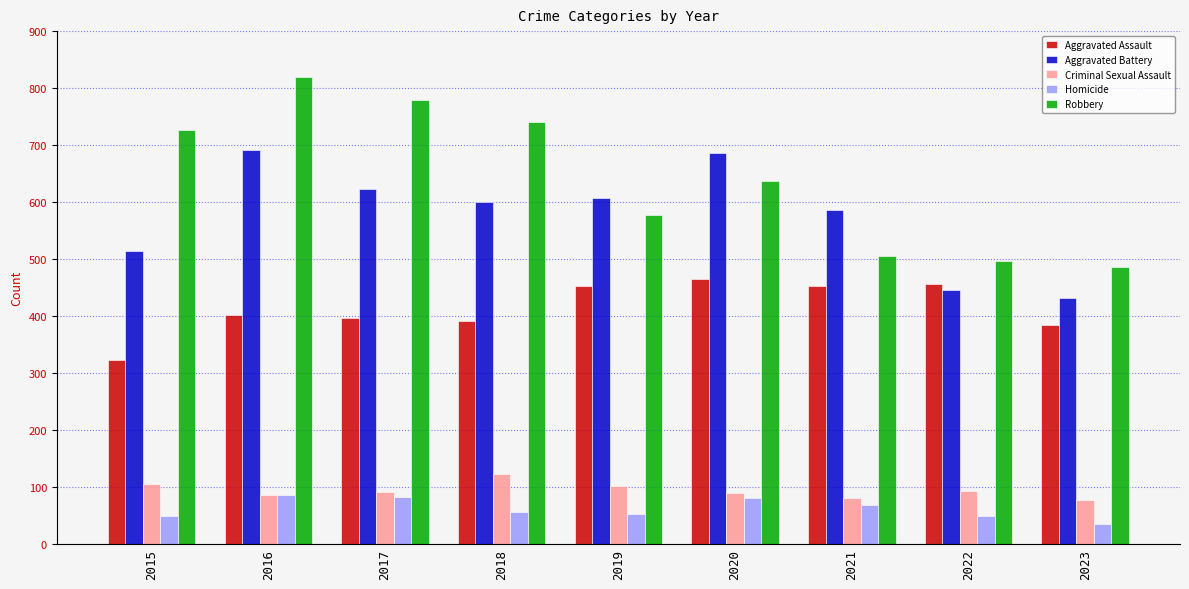

What is the total value across all series at 2017?

1972